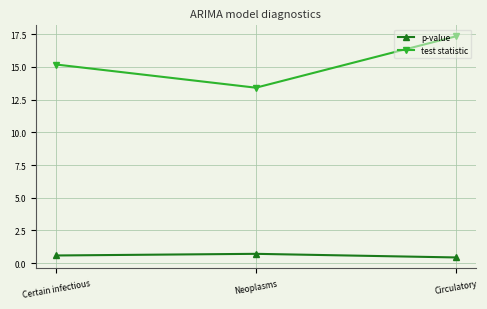

Which label corresponds to the largest value in the chart?

Circulatory